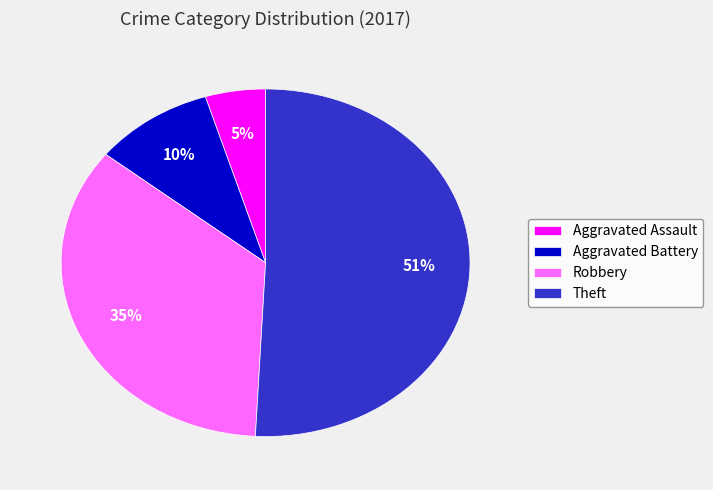

Which slice is the smallest?

Aggravated Assault